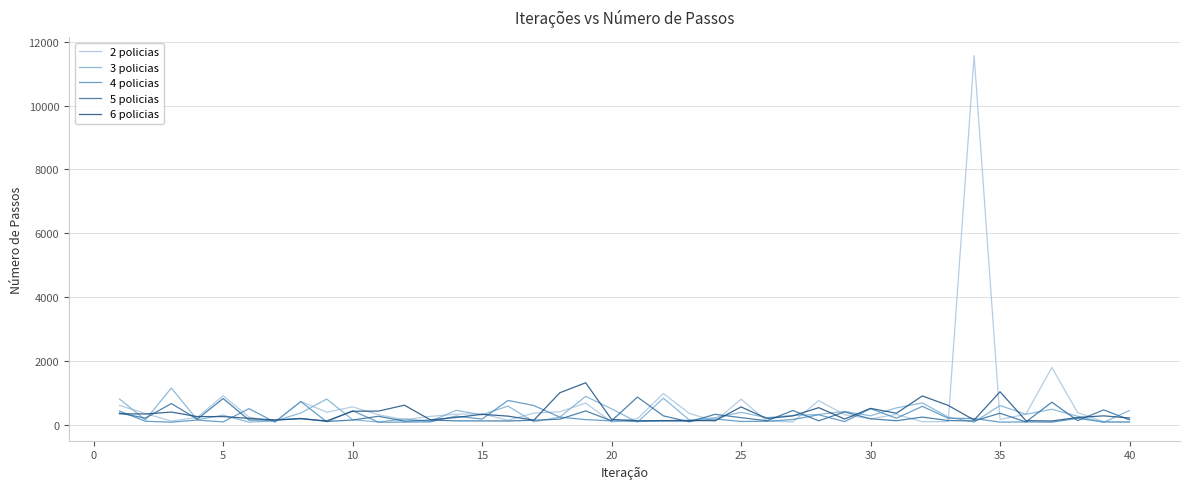

Is this an area chart (filled region under the line)?

No